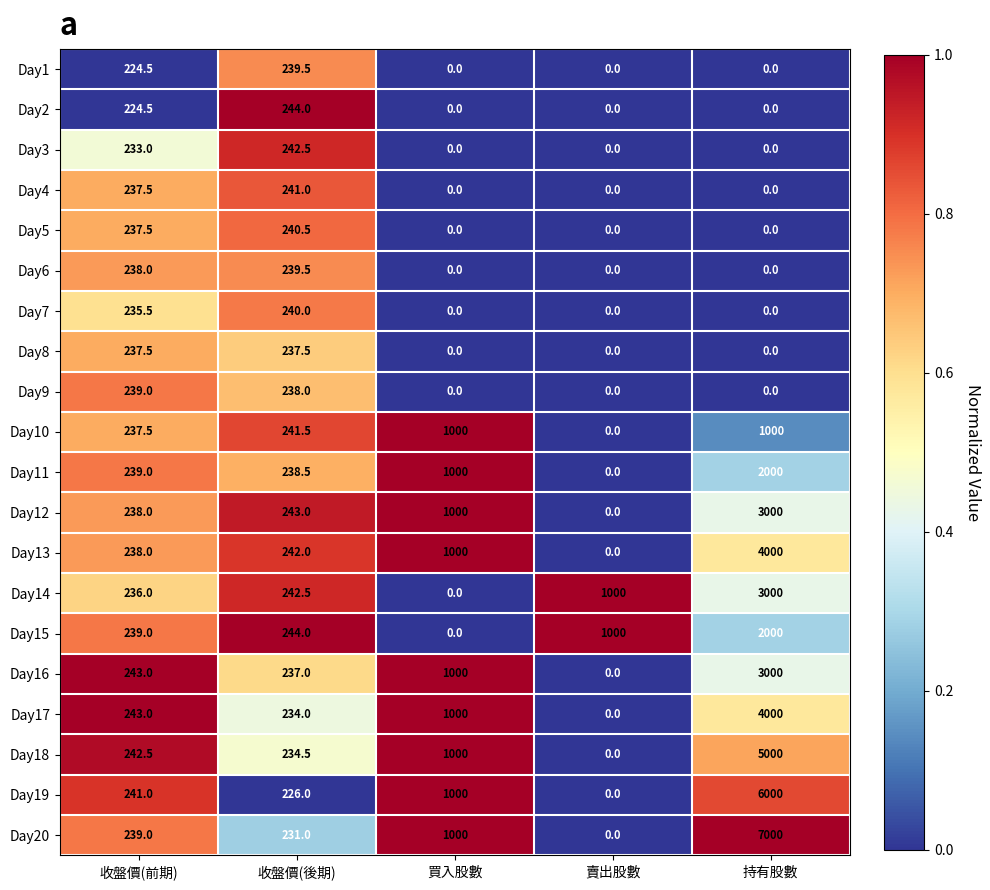

What is the sum of all Day4 values?

478.5